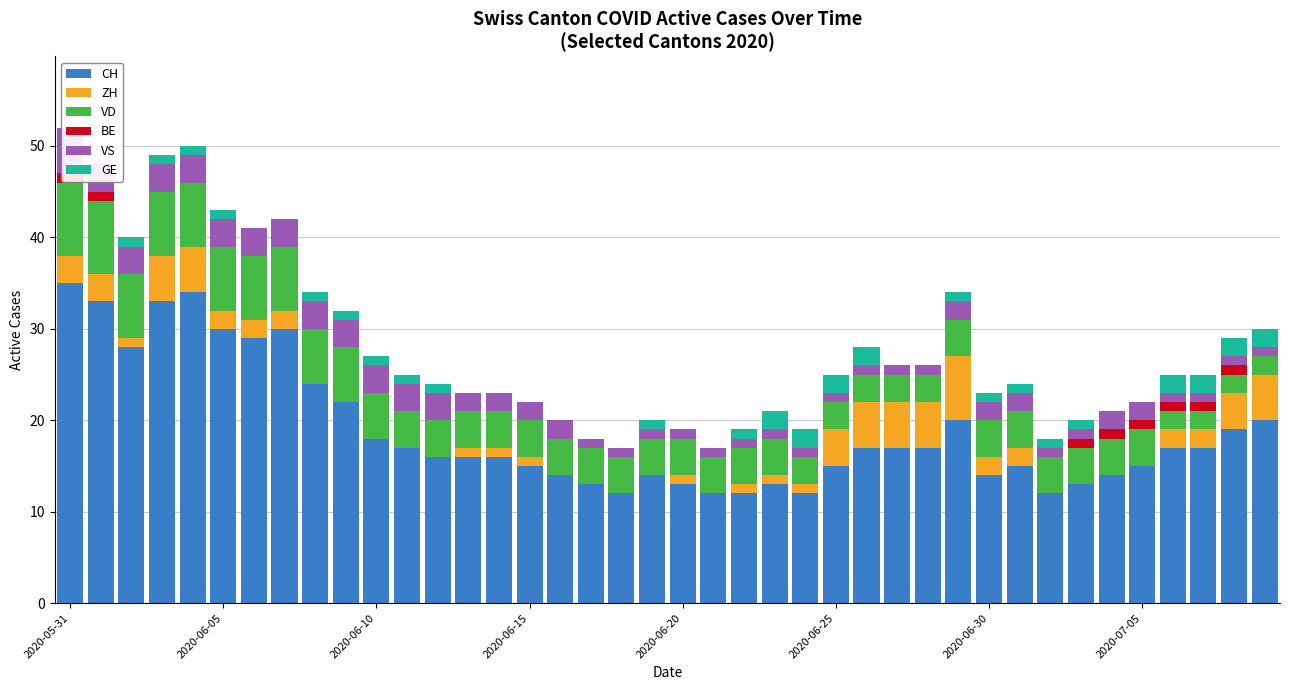

What is the difference between the highest and lowest values at 13?

16